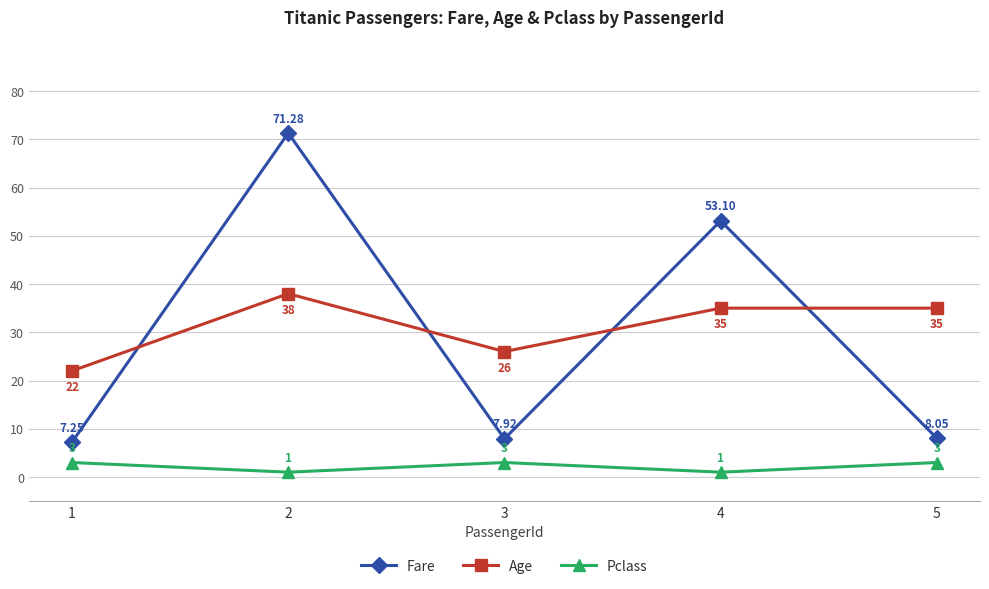

What is the sum of all Pclass values?

11.0